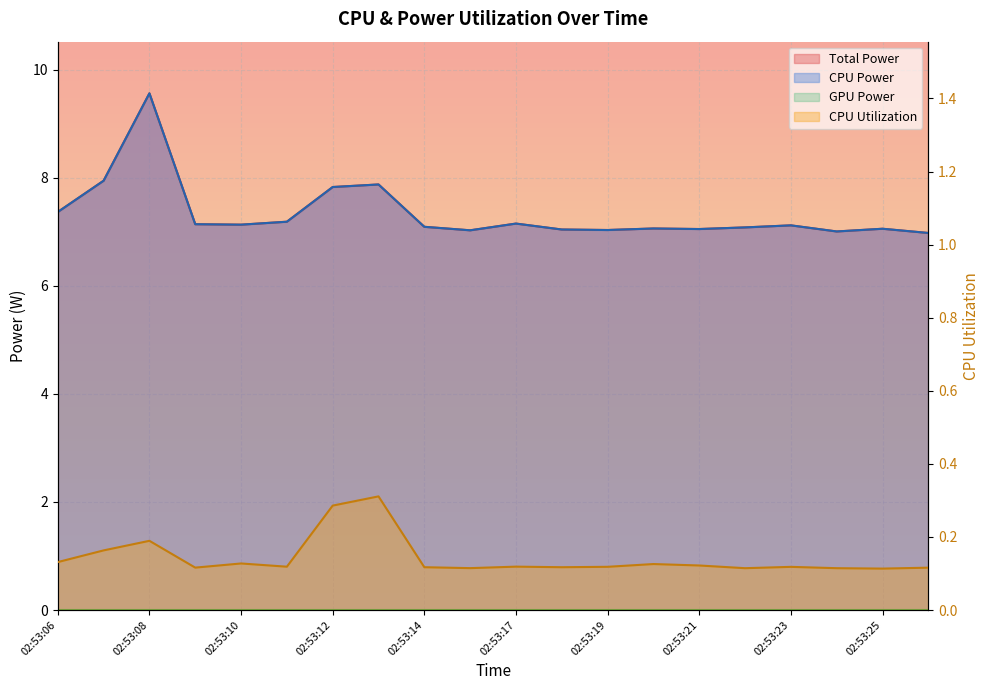

At which category does CPU Power reach its first local peak?

02:53:08